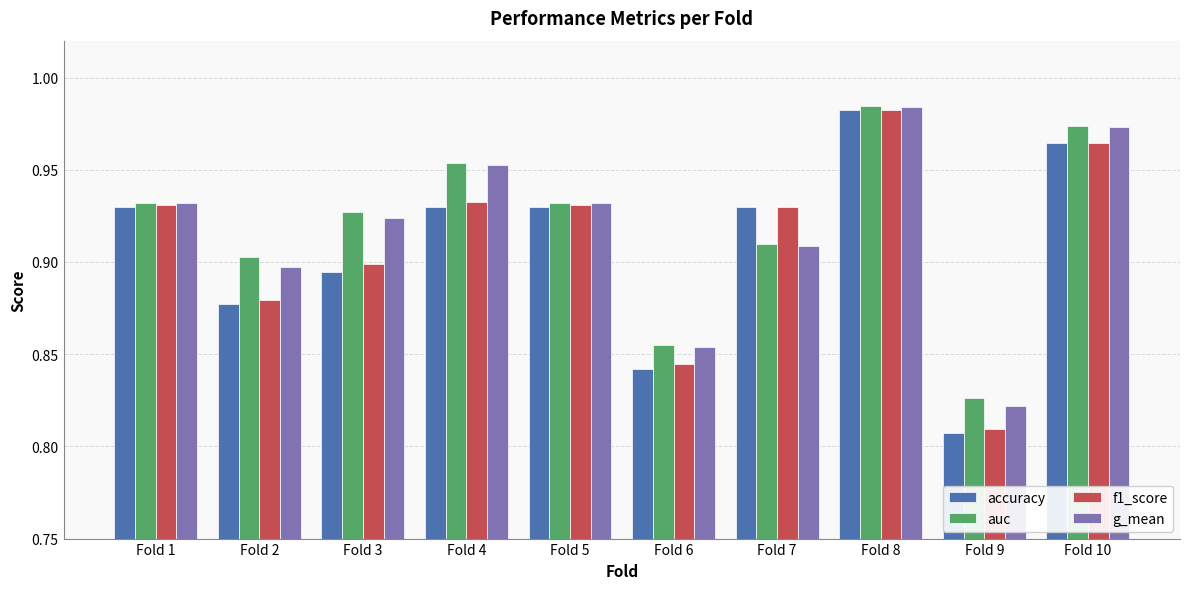

What is the sum of all g_mean values?

9.2